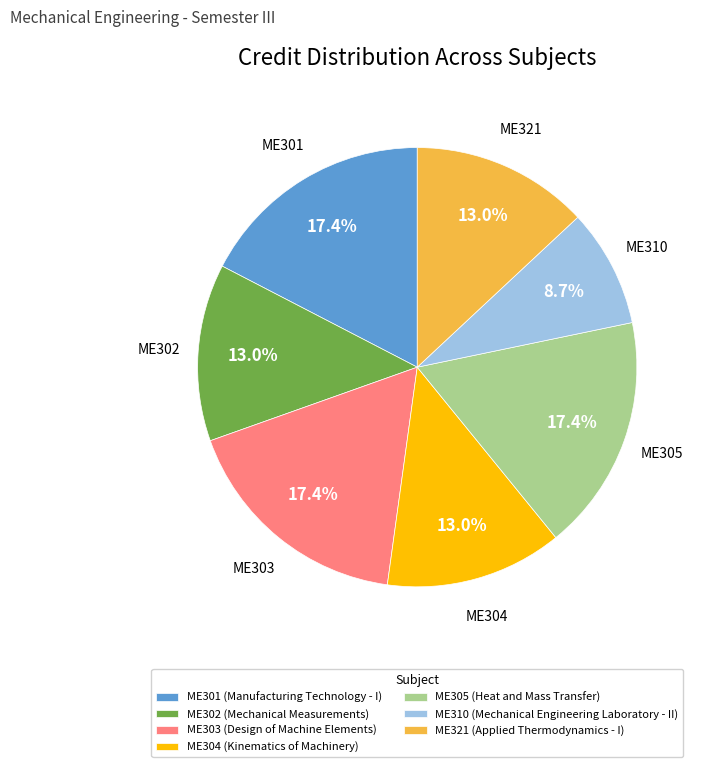

The ME303 slice represents 7% of the pie. True or false?

False